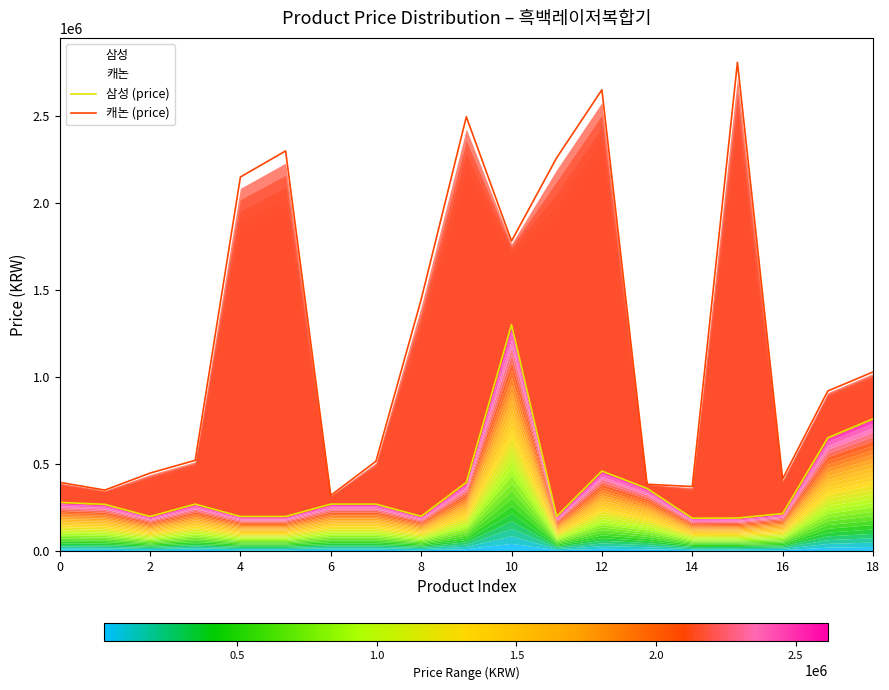

What are all the series names shown in the legend?

삼성 (price), 캐논 (price)